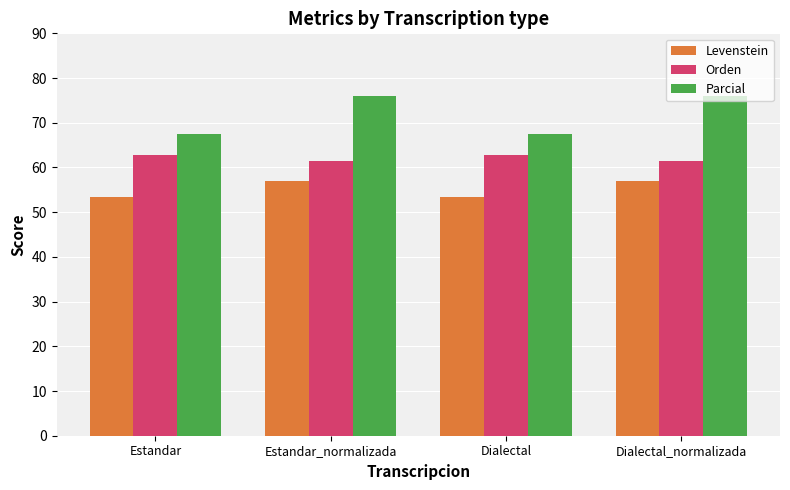

What is the sum of the Orden values at Estandar and Estandar_normalizada?

124.3